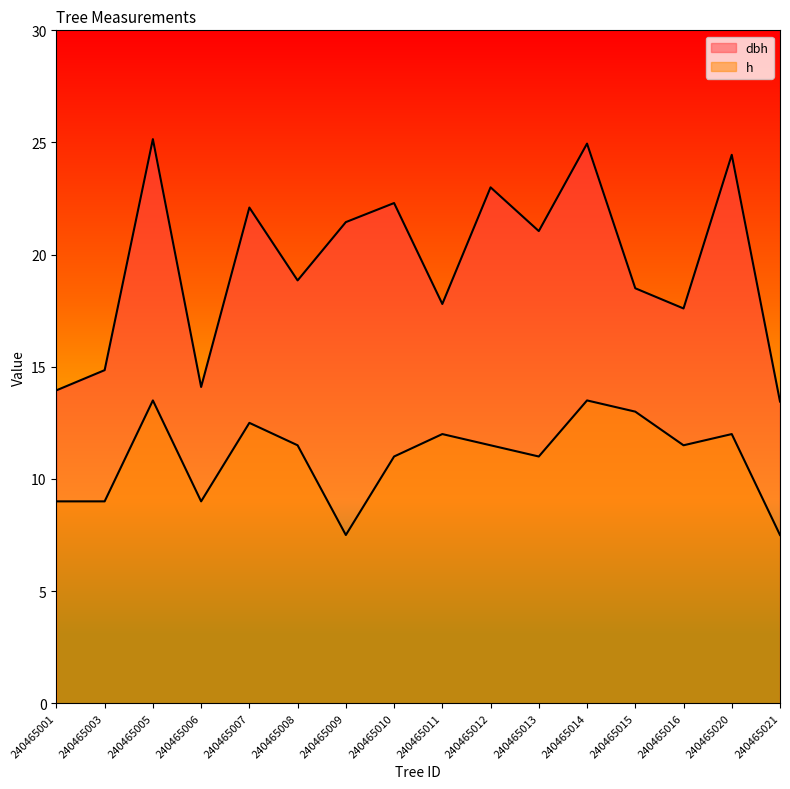

Reading left to right, what are all the values shown in this chart?

dbh: 240465001=13.9	240465003=14.8	240465005=25.1	240465006=14.1	240465007=22.1	240465008=18.9	240465009=21.4	240465010=22.3	240465011=17.8	240465012=23.0	240465013=21.1	240465014=24.9	240465015=18.5	240465016=17.6	240465020=24.4	240465021=13.4
h: 240465001=9.0	240465003=9.0	240465005=13.5	240465006=9.0	240465007=12.5	240465008=11.5	240465009=7.5	240465010=11.0	240465011=12.0	240465012=11.5	240465013=11.0	240465014=13.5	240465015=13.0	240465016=11.5	240465020=12.0	240465021=7.5